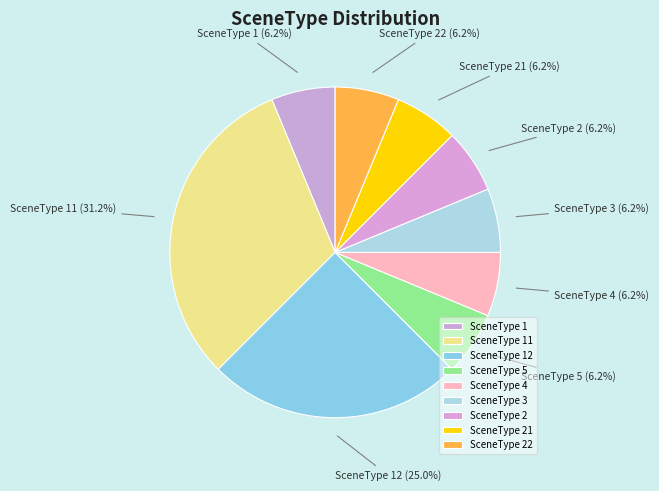

To the nearest percent, what is the average slice percentage?

11%